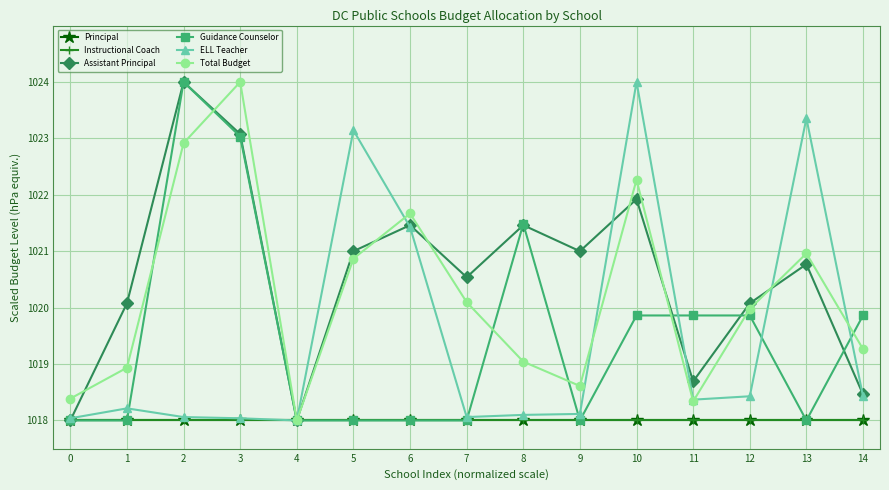

Read the ELL Teacher value at 1.

1018.2